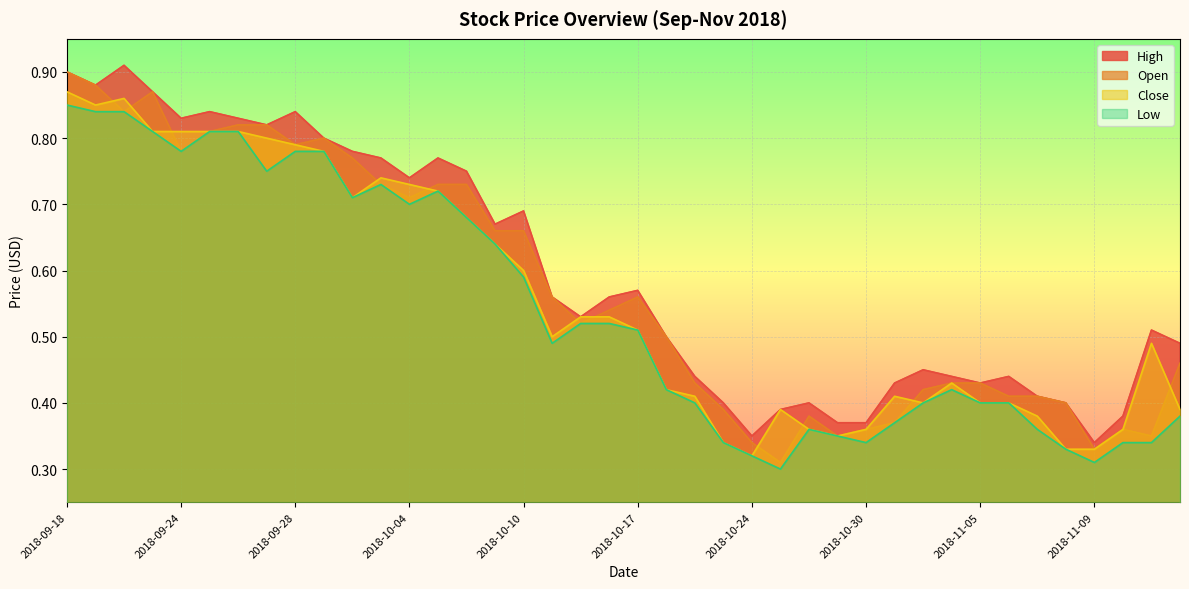

What is the total value across all series at 2018-11-13?

1.7